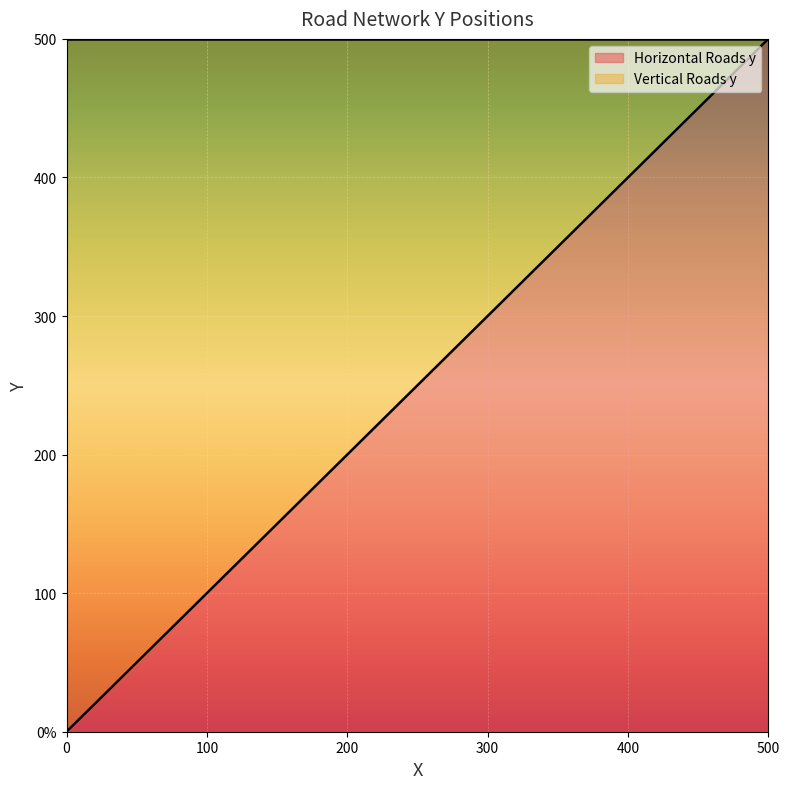

Which series has the widest spread of values?

Vertical Roads y